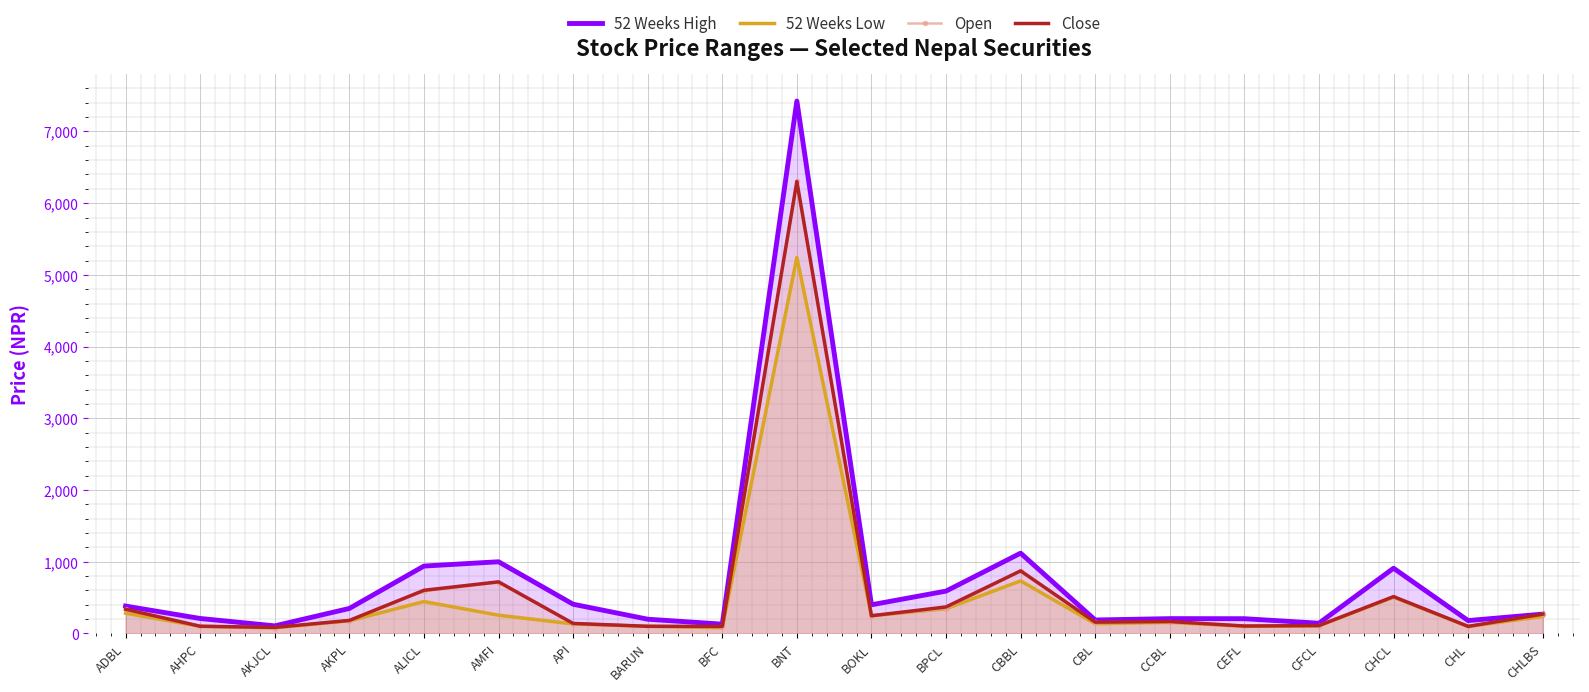

True or false: Close has a value of 39 at CCBL.

False